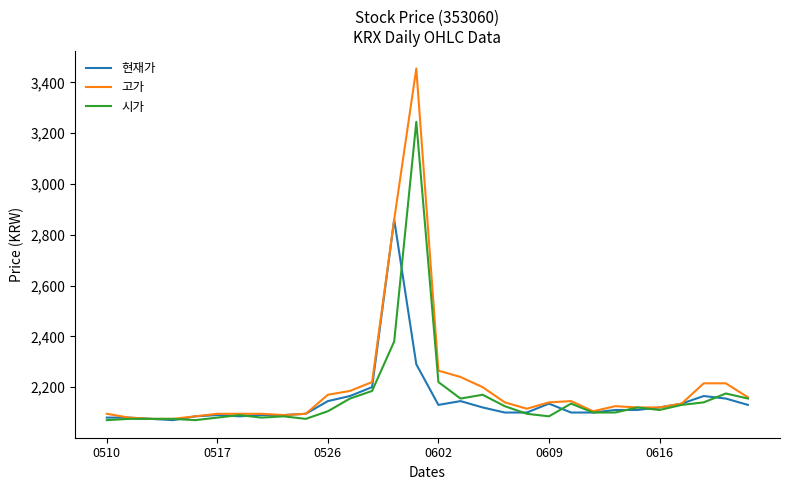

What is the greatest value displayed?

3455